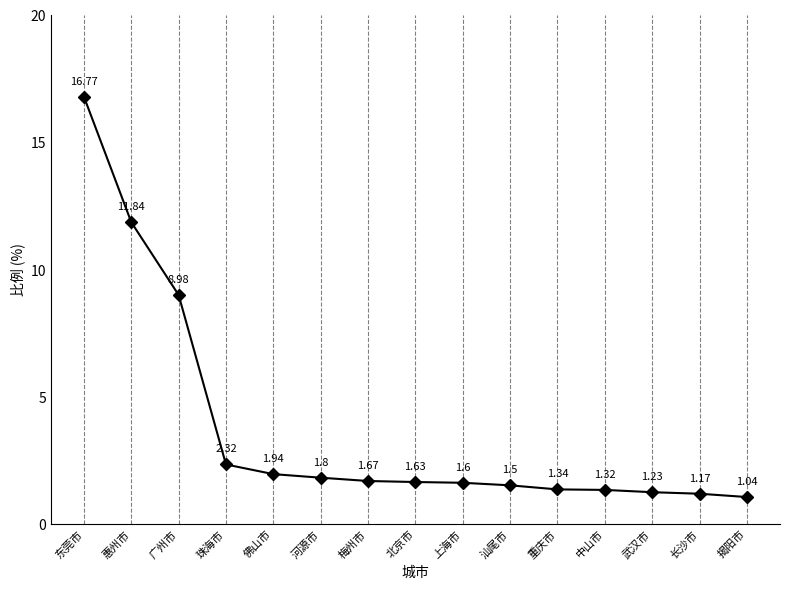

Approximately how many times larger is the value at 河源市 compared to 武汉市?

1.5